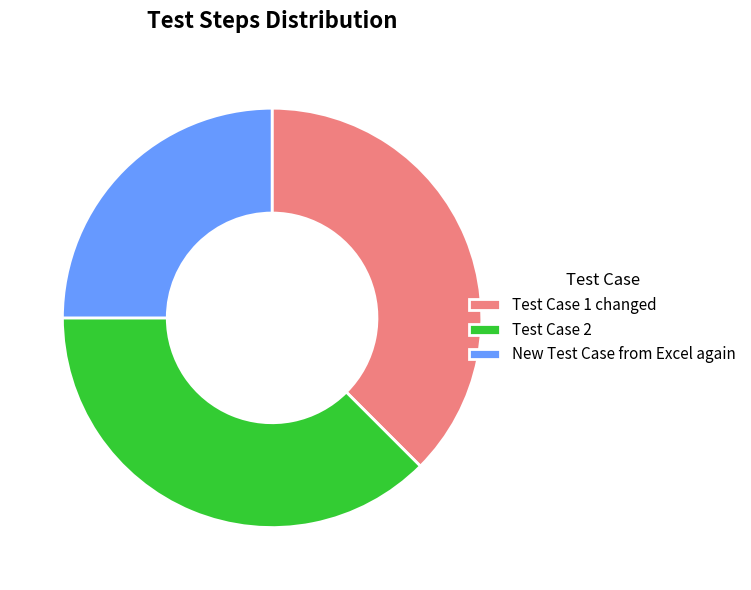

Is it true that New Test Case from Excel again is 25% of the pie?

True